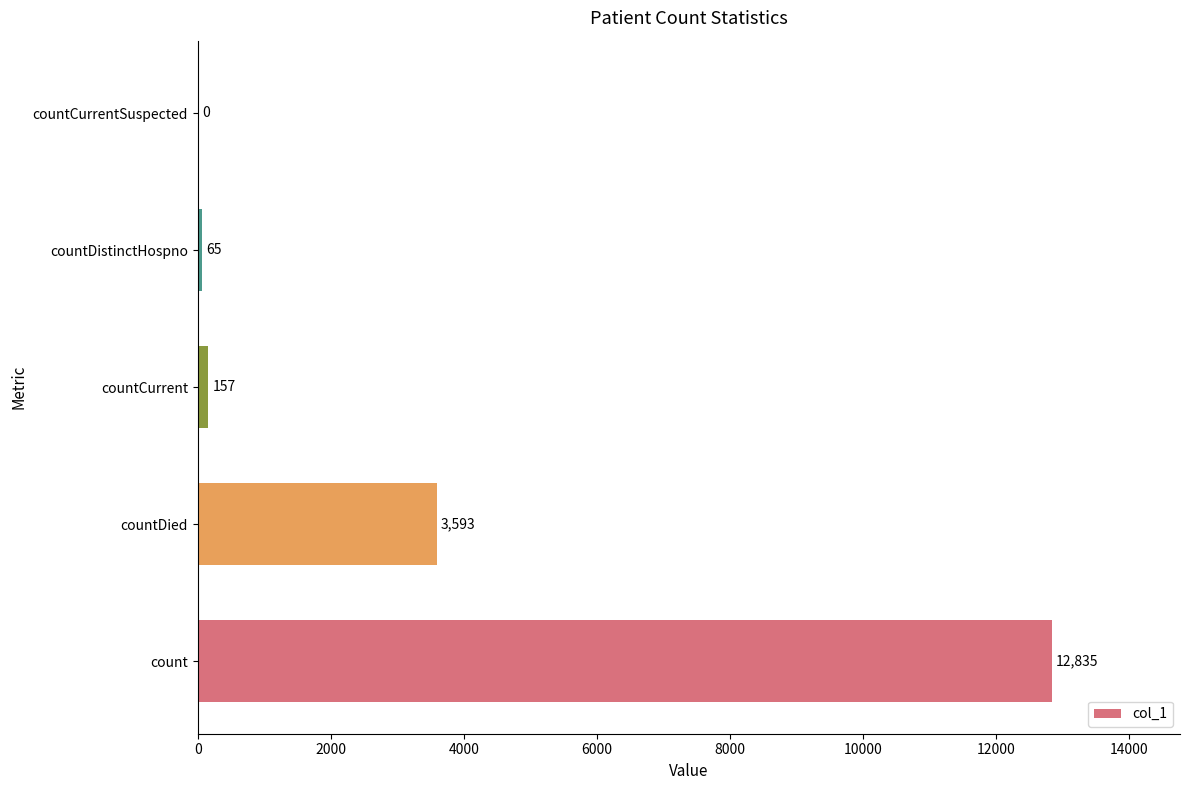

Is it true that the value at countCurrentSuspected is 0?

True